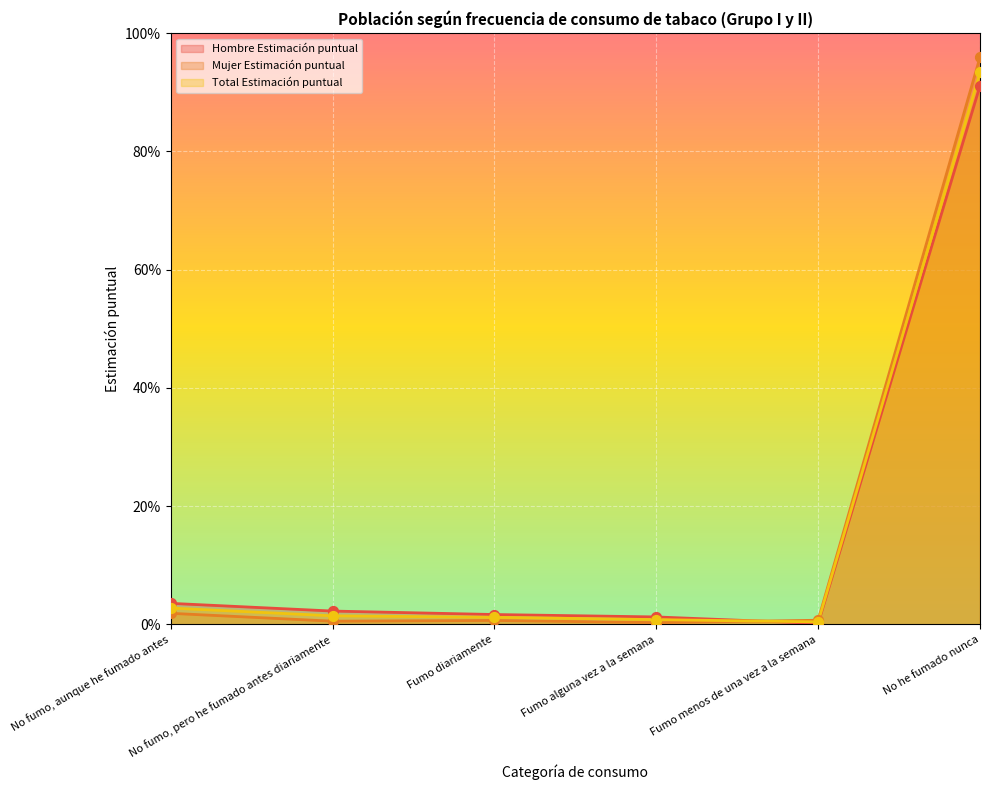

What is the total value across all series at No he fumado nunca?

5.6